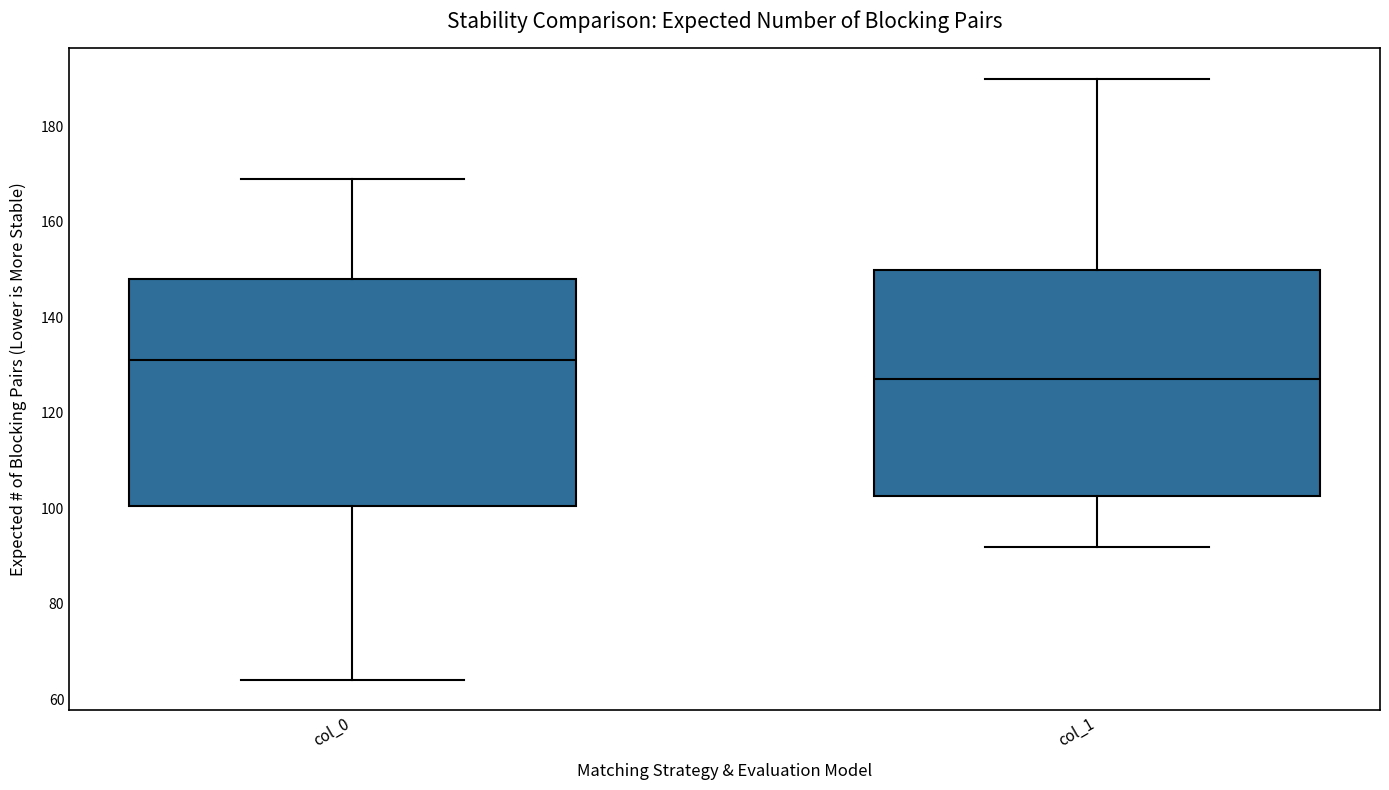

Which box's median line is the lowest?

col_1